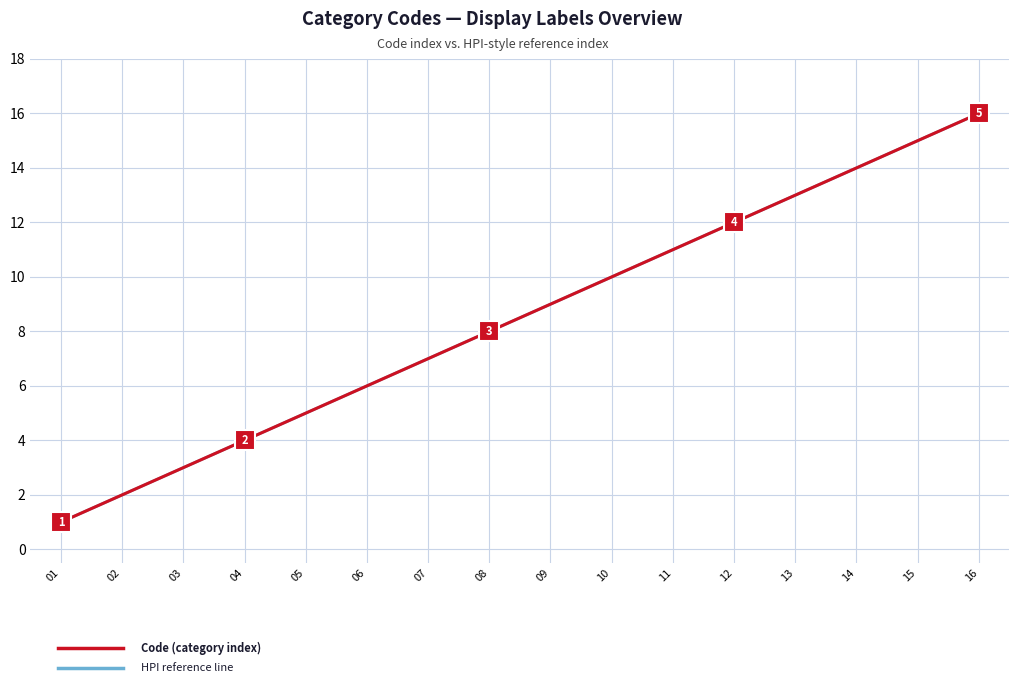

Does the chart have visible grid lines?

Yes